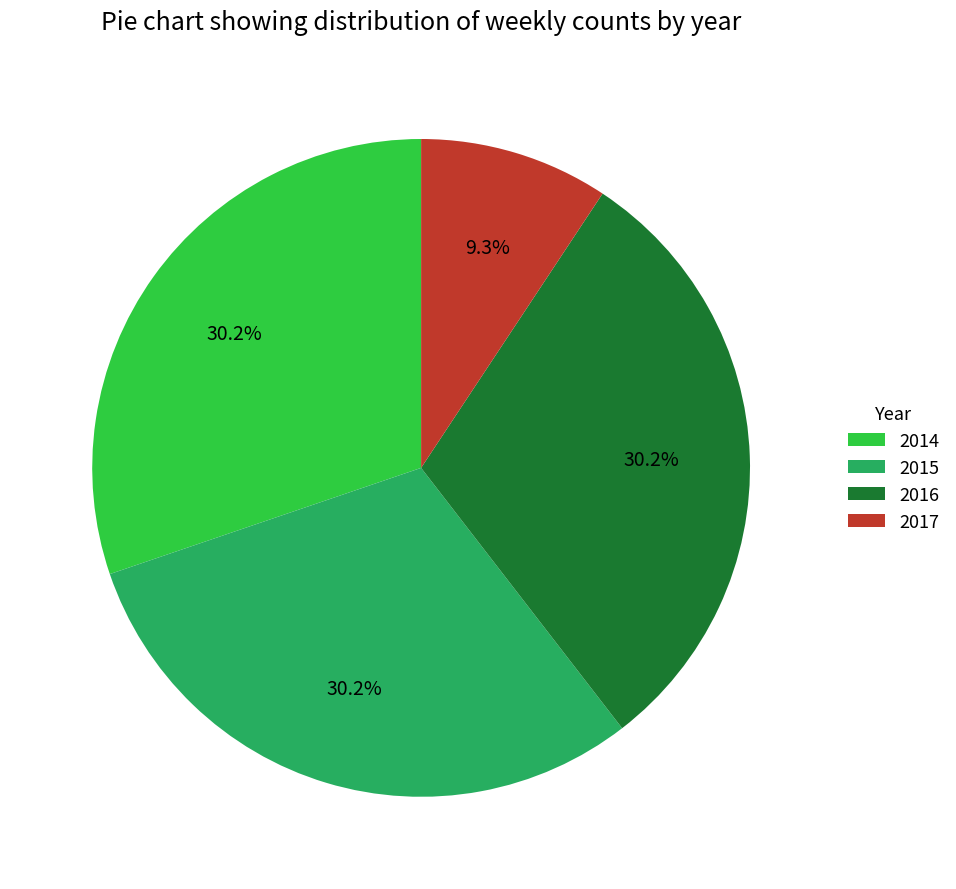

To the nearest percent, what is the combined percentage of 2014 and 2016?

60%